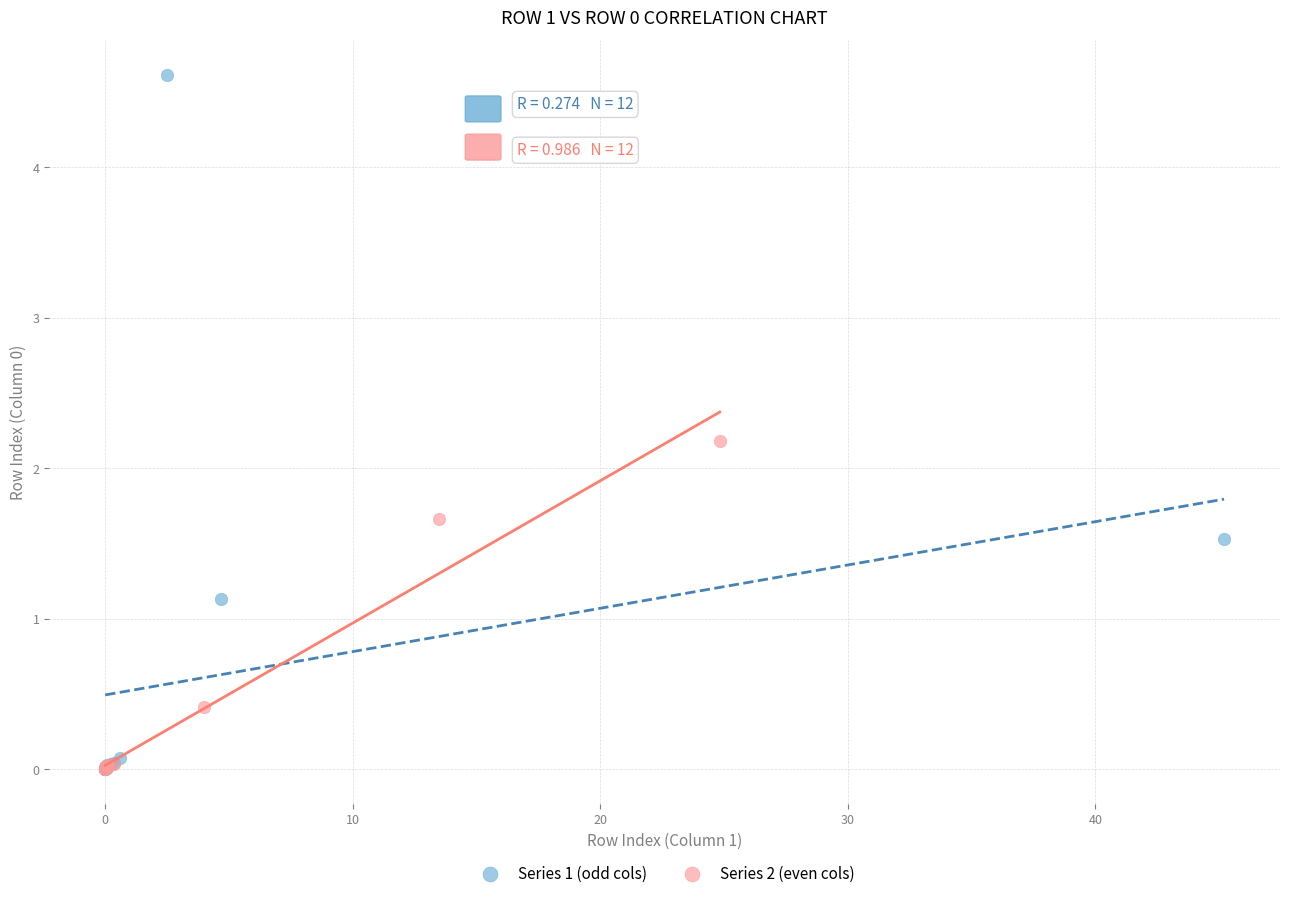

Which series has the largest Y range (max minus min)?

Series 1 (odd cols)